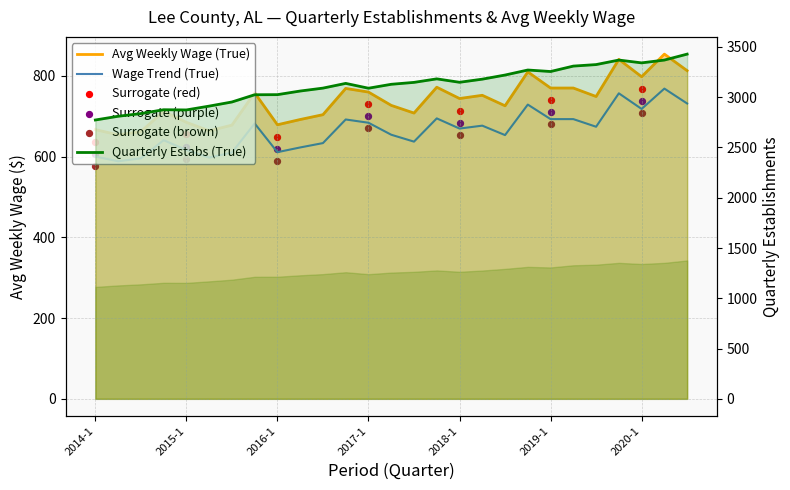

Which series contains the highest Y value?

qtrly_estabs